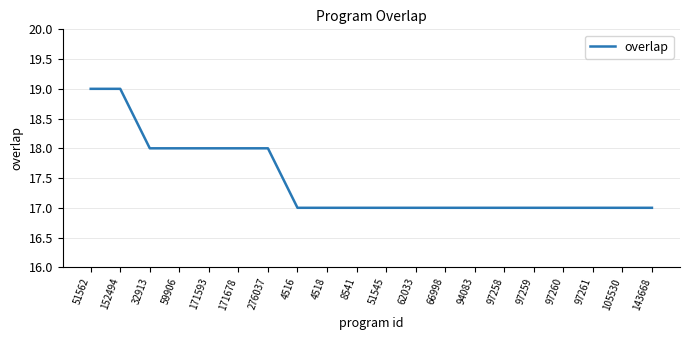

Does the chart have visible grid lines?

Yes